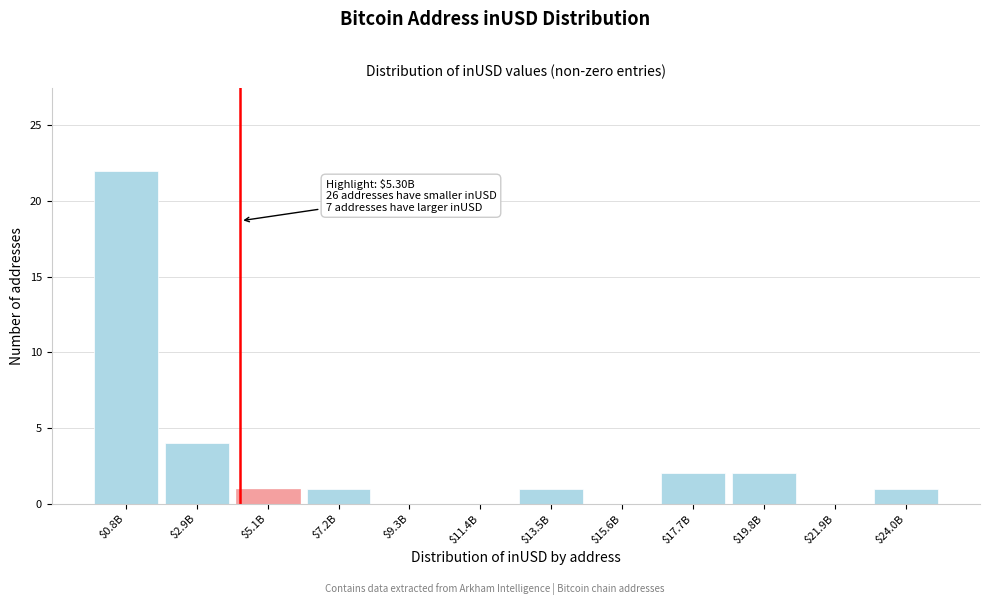

The chart shows a value of 0 at $9.3B. True or false?

True